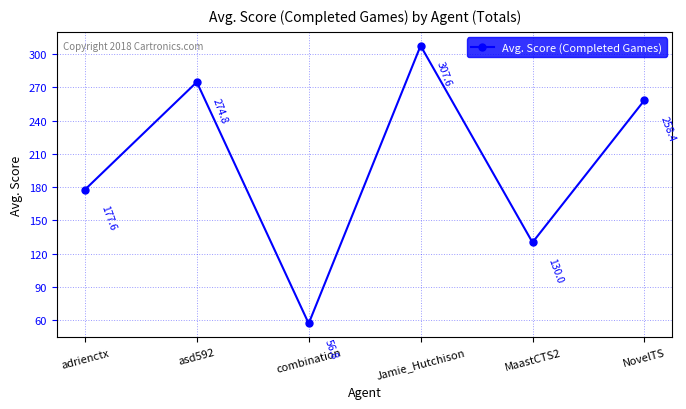

Reading right to left, extract all data points from this chart.

NovelTS=258.4	MaastCTS2=130.0	Jamie_Hutchison=307.6	combination=56.8	asd592=274.8	adrienctx=177.6